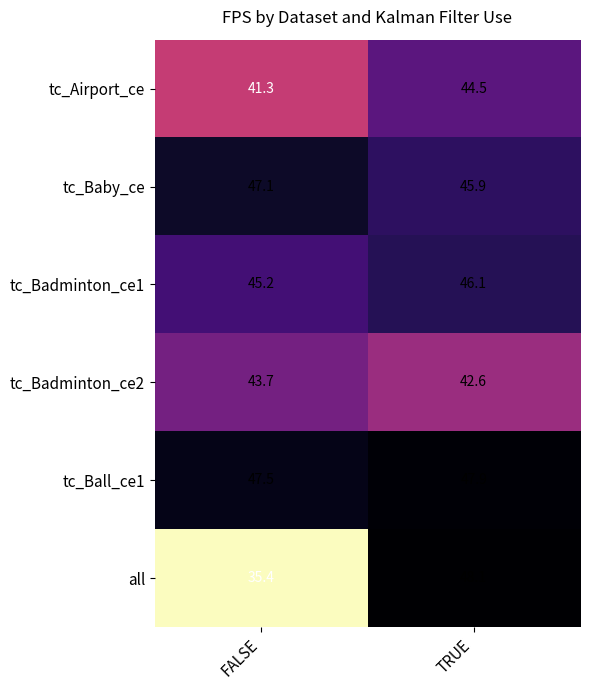

What is the smallest value displayed?

35.4